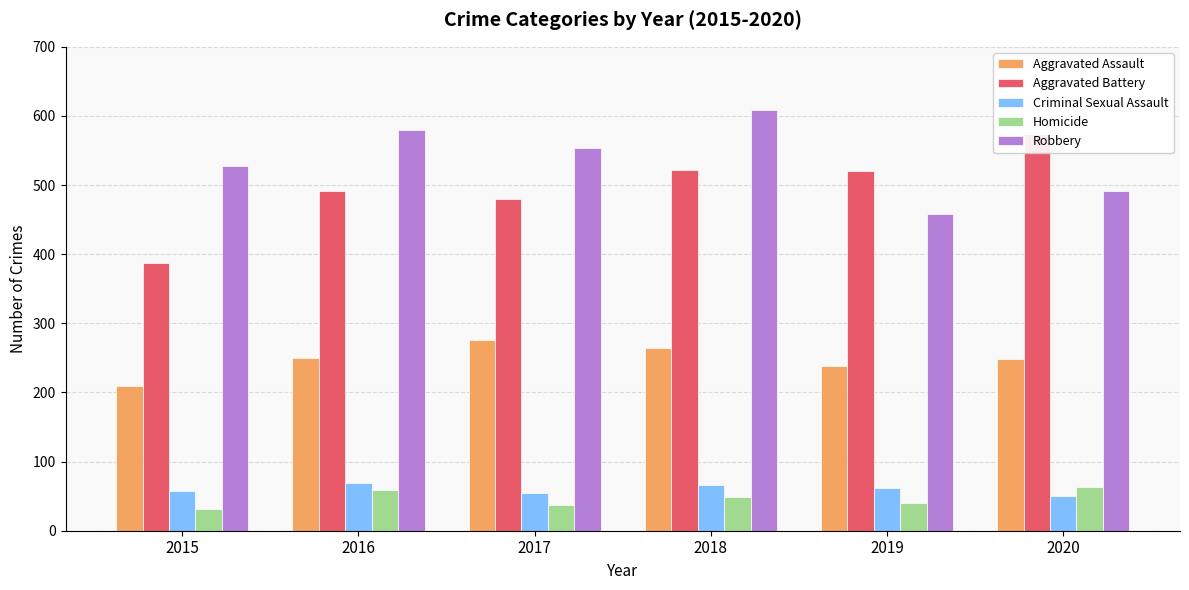

True or false: Robbery has a value of 579 at 2016.

True